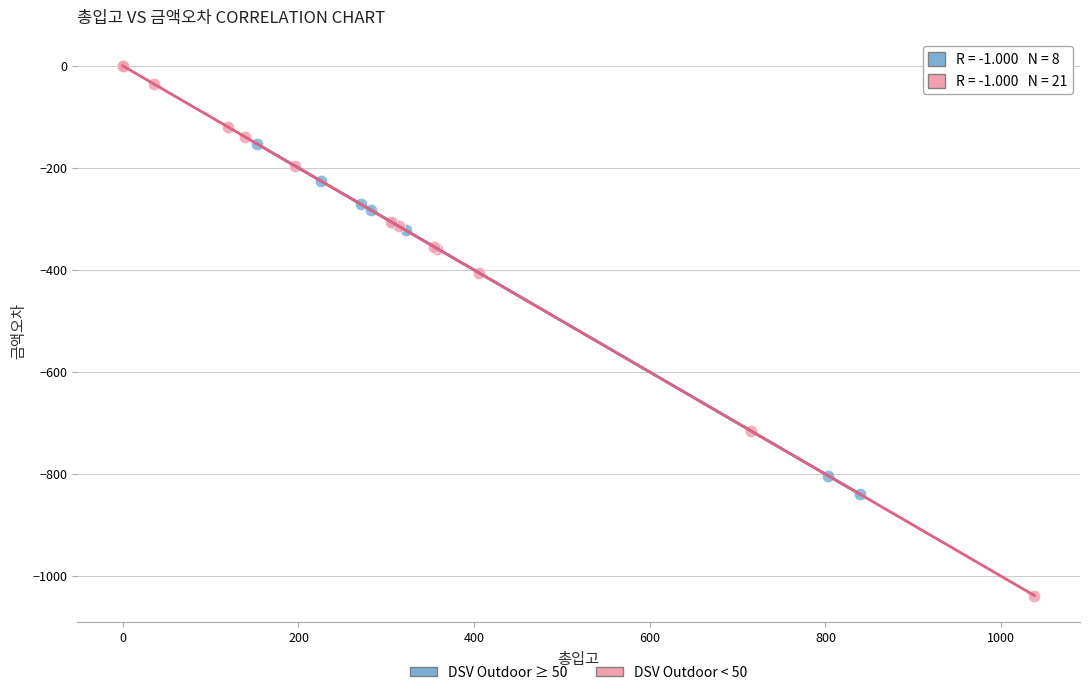

Which series contains the lowest Y value?

DSV Outdoor < 50